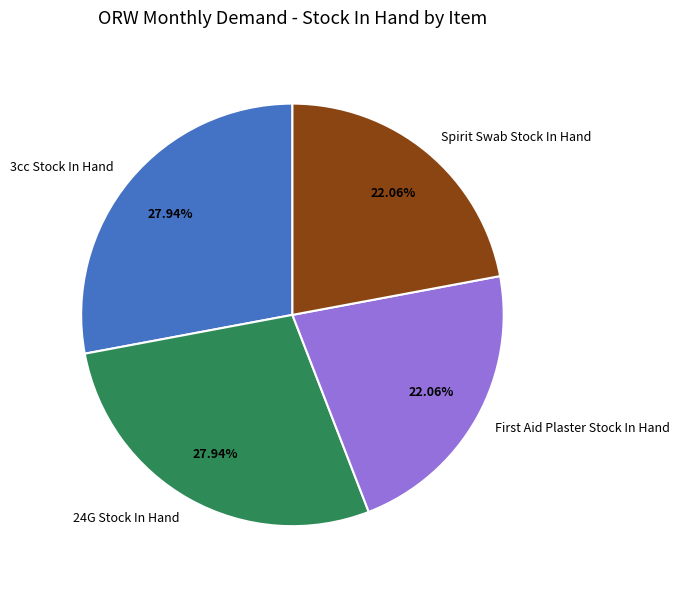

How many slices are in this pie chart?

4